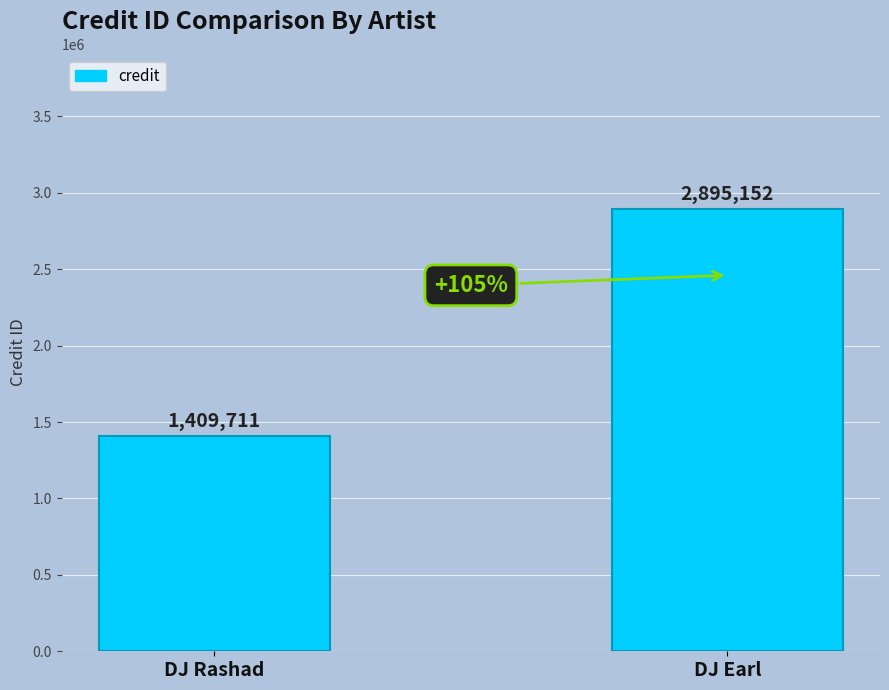

What is the sum of the values at DJ Rashad and DJ Earl?

4304863